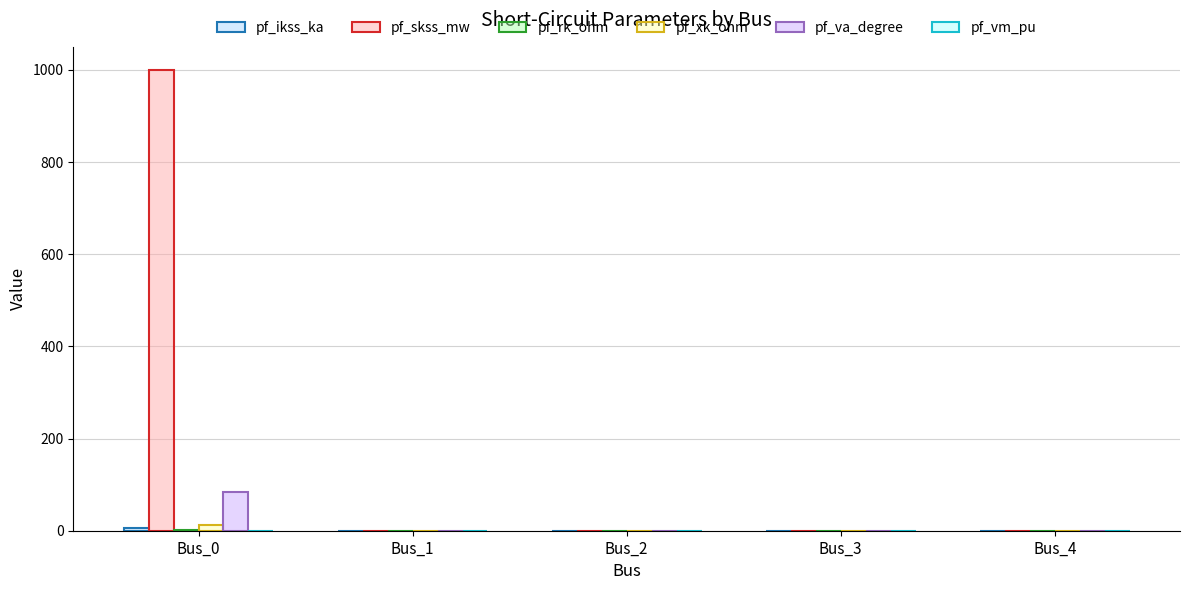

Rank the series by their maximum value, from lowest to highest.

pf_vm_pu, pf_rk_ohm, pf_ikss_ka, pf_xk_ohm, pf_va_degree, pf_skss_mw